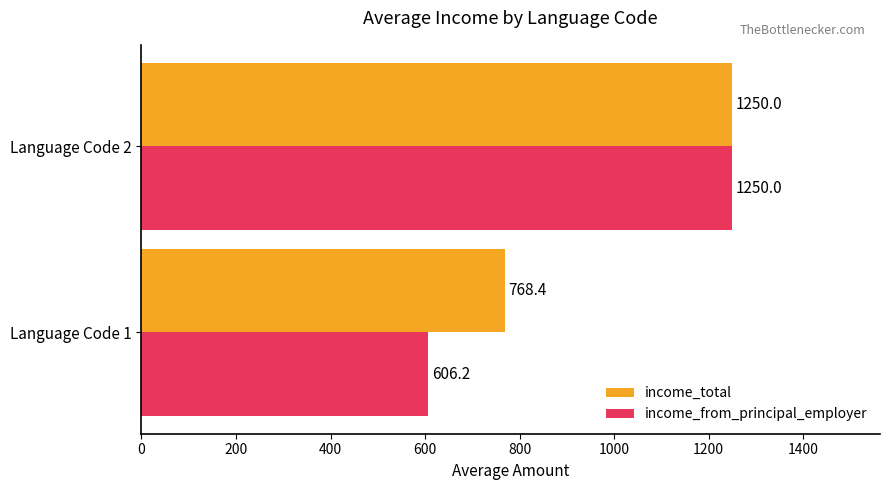

Which category has the lowest value in the income_from_principal_employer series?

Language Code 1